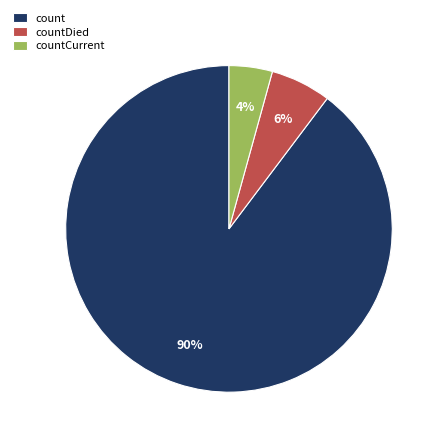

What percentage is the countDied slice, to the nearest percent?

6%